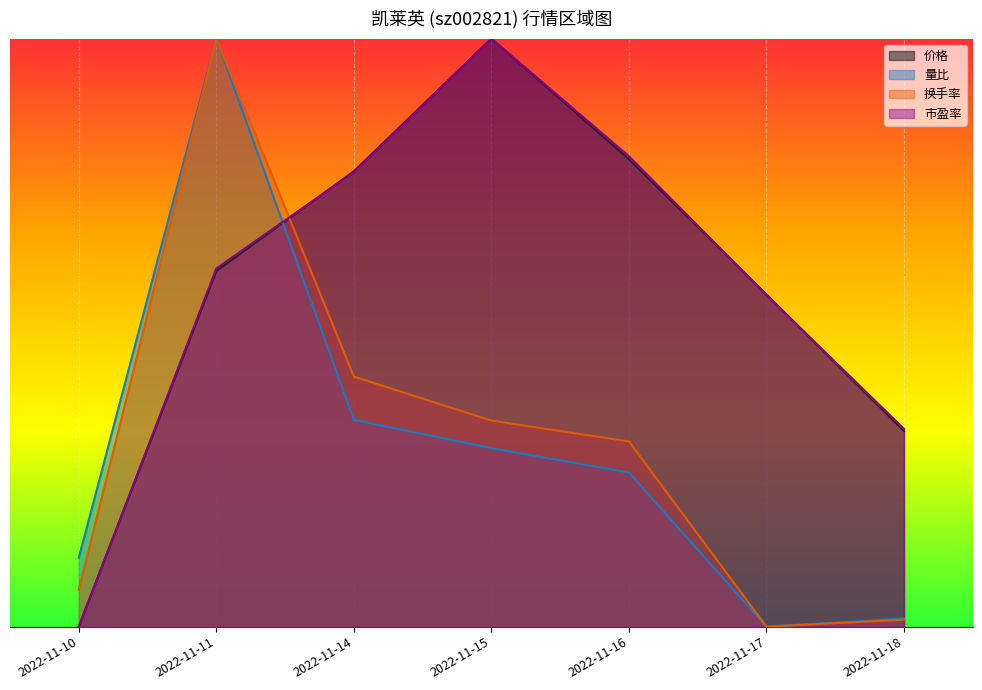

How many intersections are there between 价格 and 换手率?

1